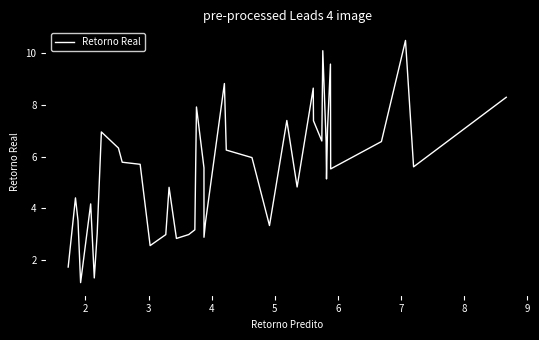

What is the smallest value displayed?

1.1